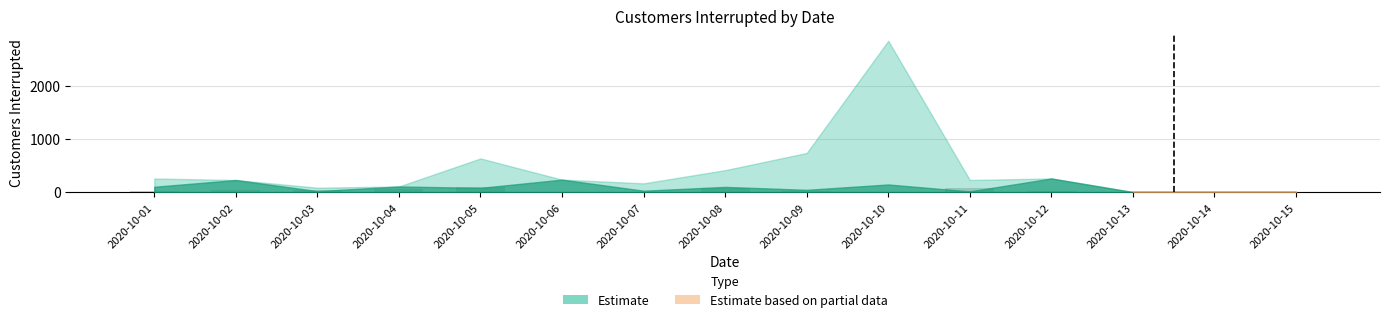

What is the sum of all values?

448.0